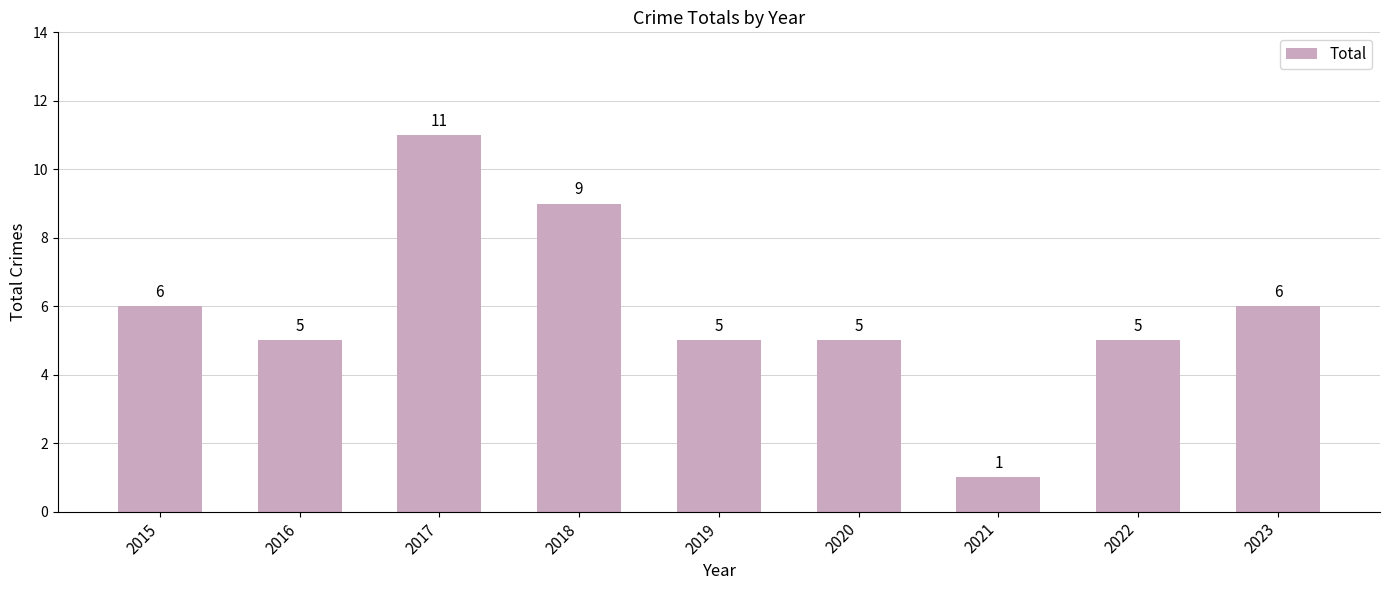

How many values are below 5?

1